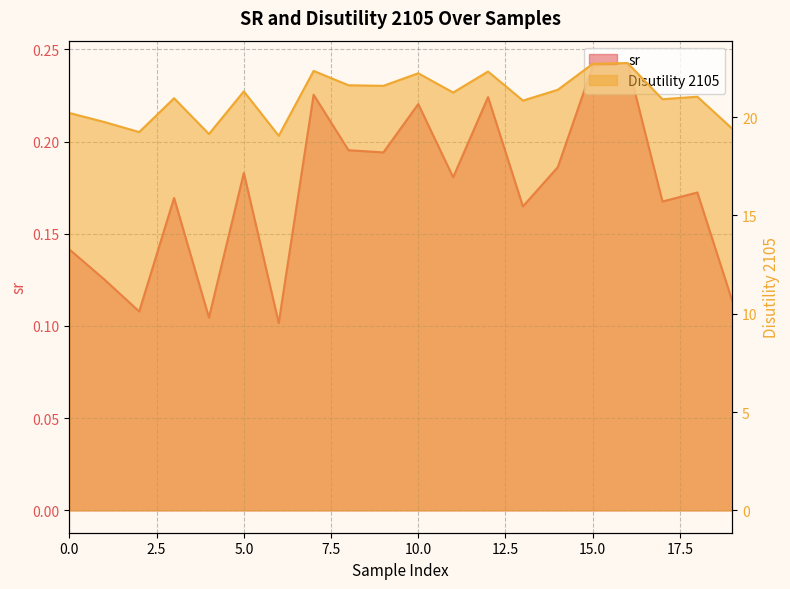

Between 10.0 and 12, which series saw the biggest shift?

Disutility 2105 line